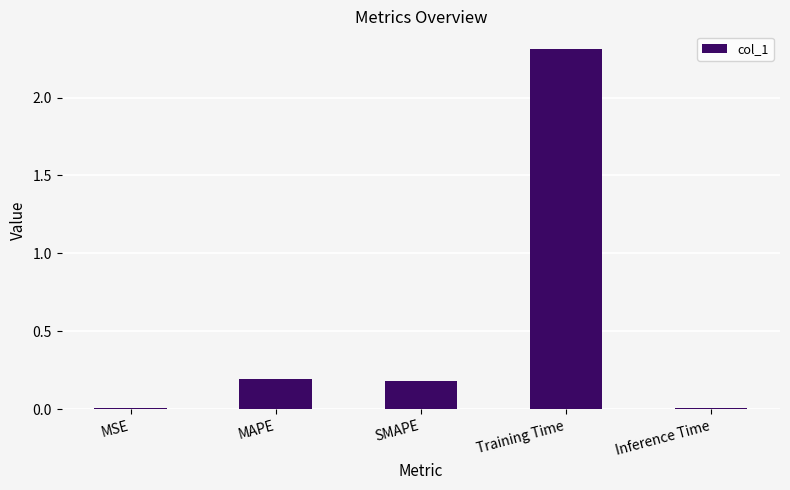

Which label corresponds to the largest value in the chart?

Training Time